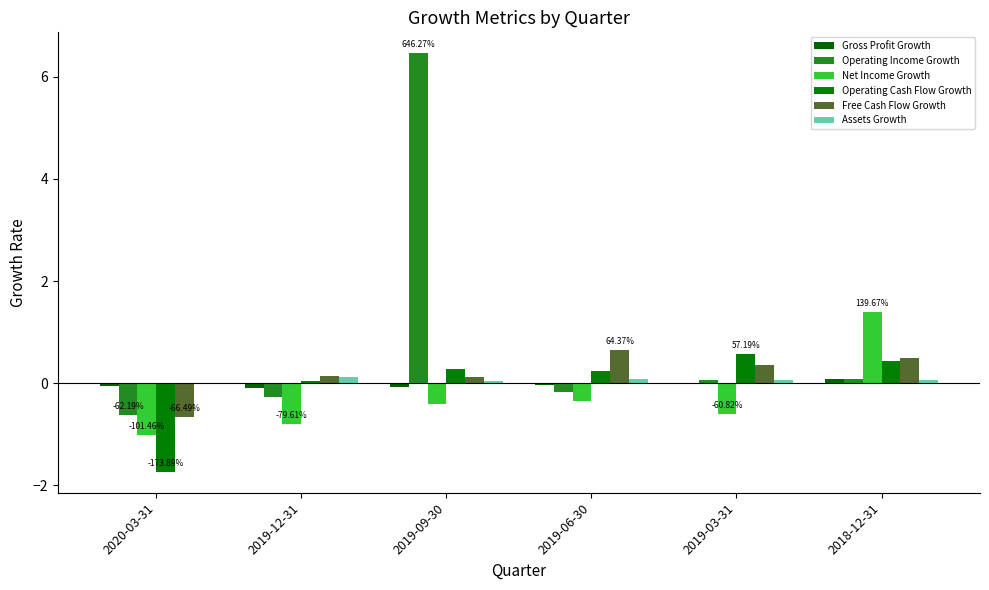

Which label corresponds to the largest value in the chart?

2019-09-30